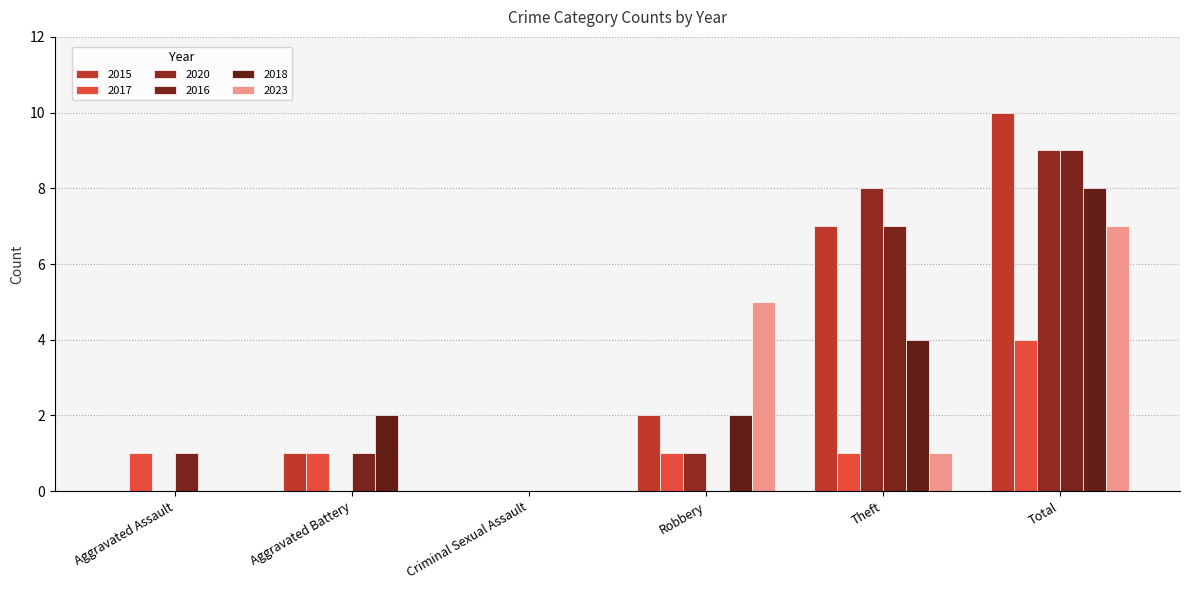

Count the number of data series in this chart.

6